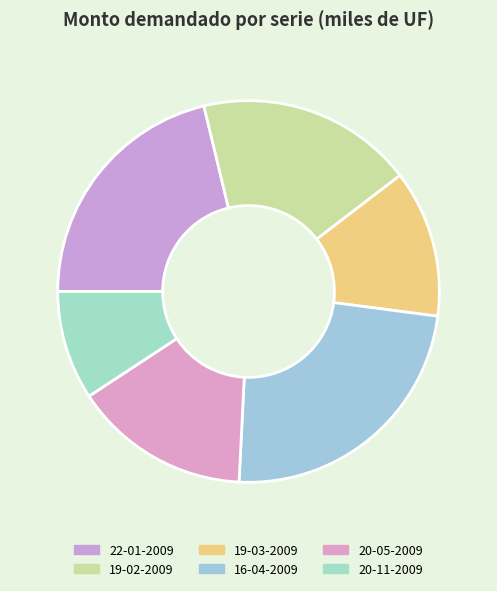

How many slices are in this pie chart?

6